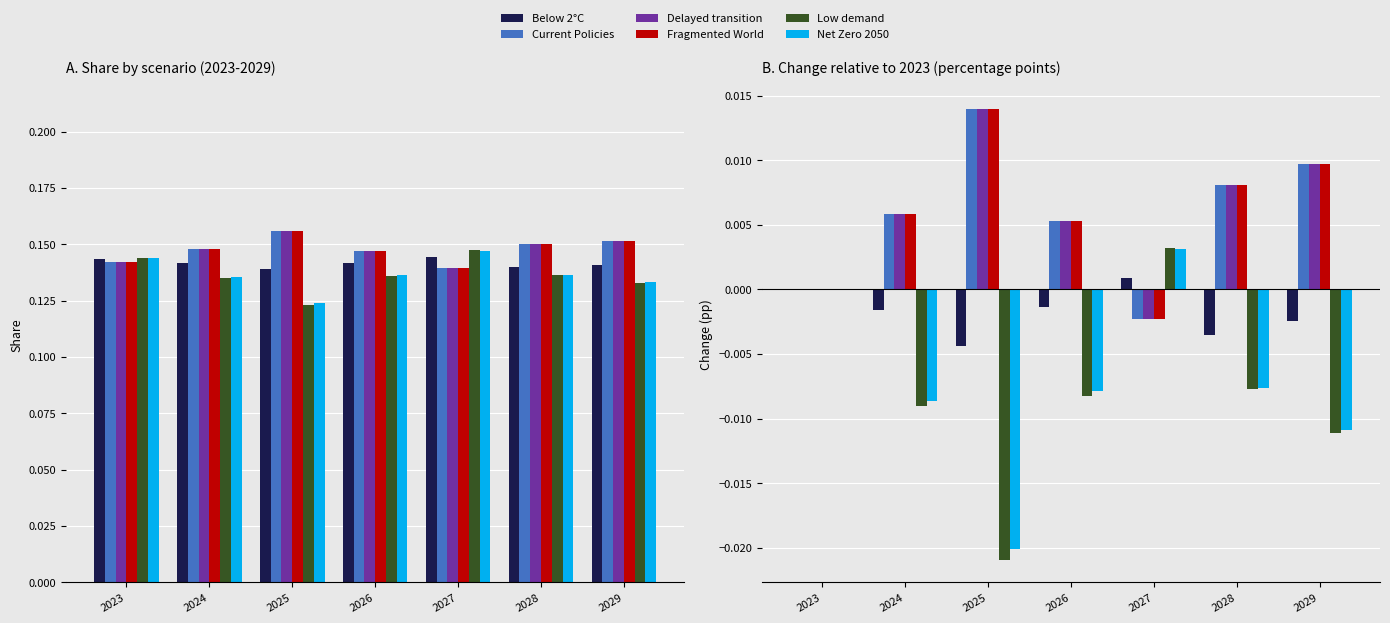

Which category has the lowest value in the Delayed transition series?

2027